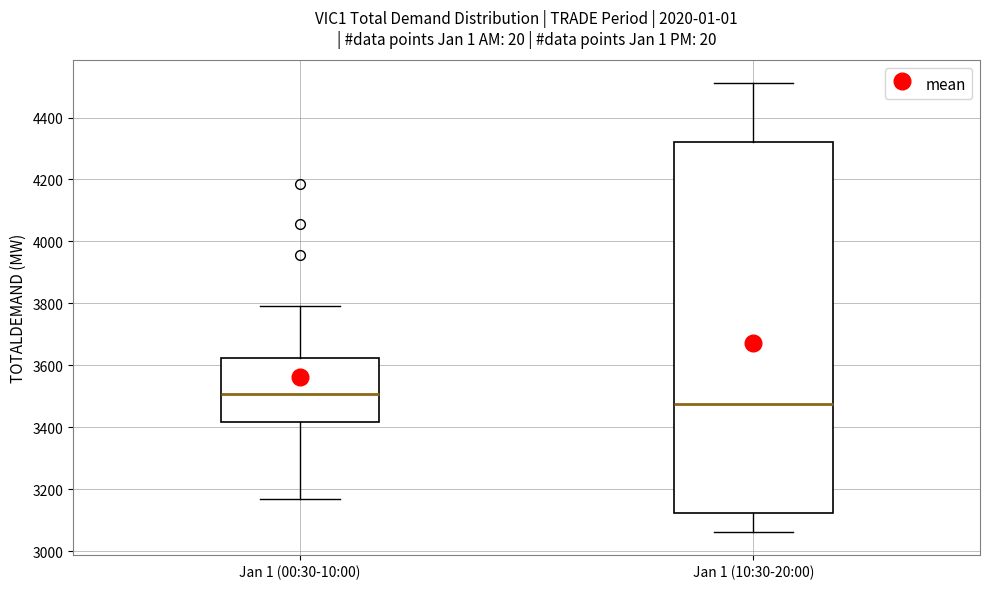

Where is the lower edge of the box for Jan 1 (10:30-20:00) on the y-axis? The values are not printed on the chart, so give them approximately, as read against the axis.

3120